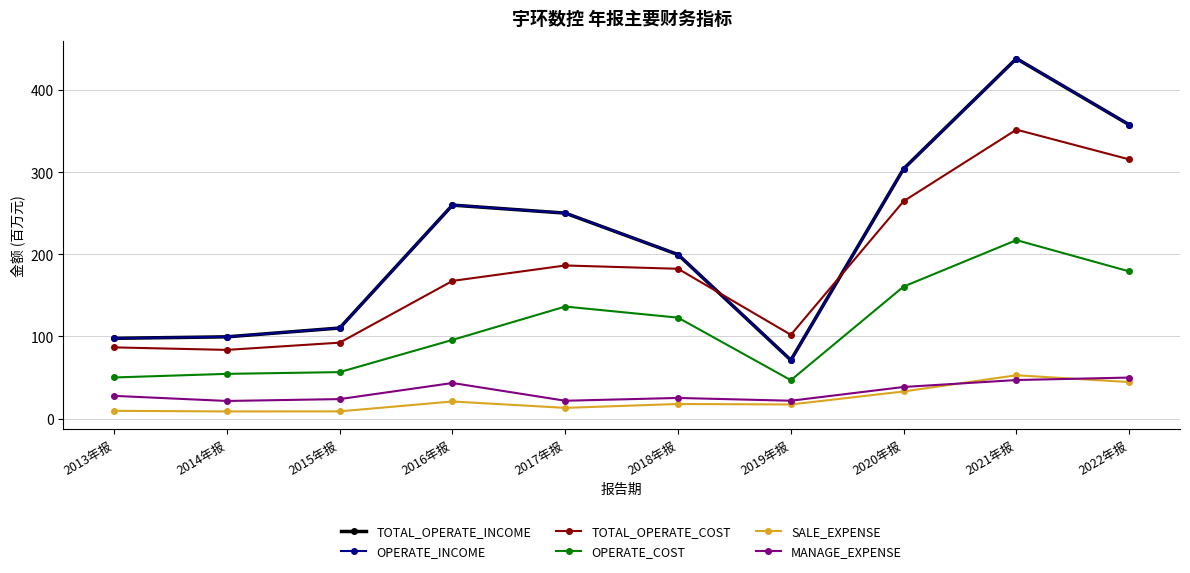

Which category has the lowest value in the TOTAL_OPERATE_INCOME series?

2019年报